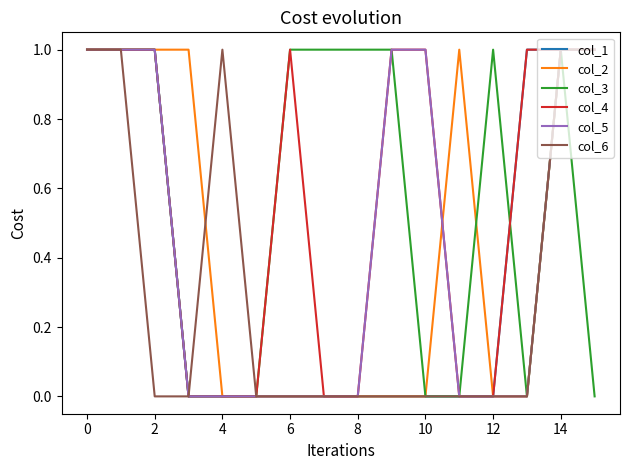

True or false: col_6 and col_1 intersect in this chart.

False